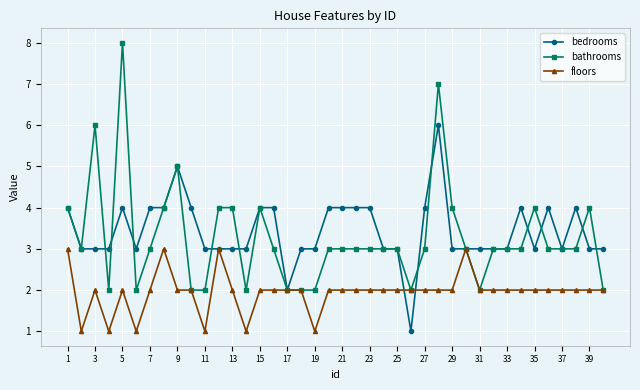

Which series has the largest range (max minus min)?

bathrooms